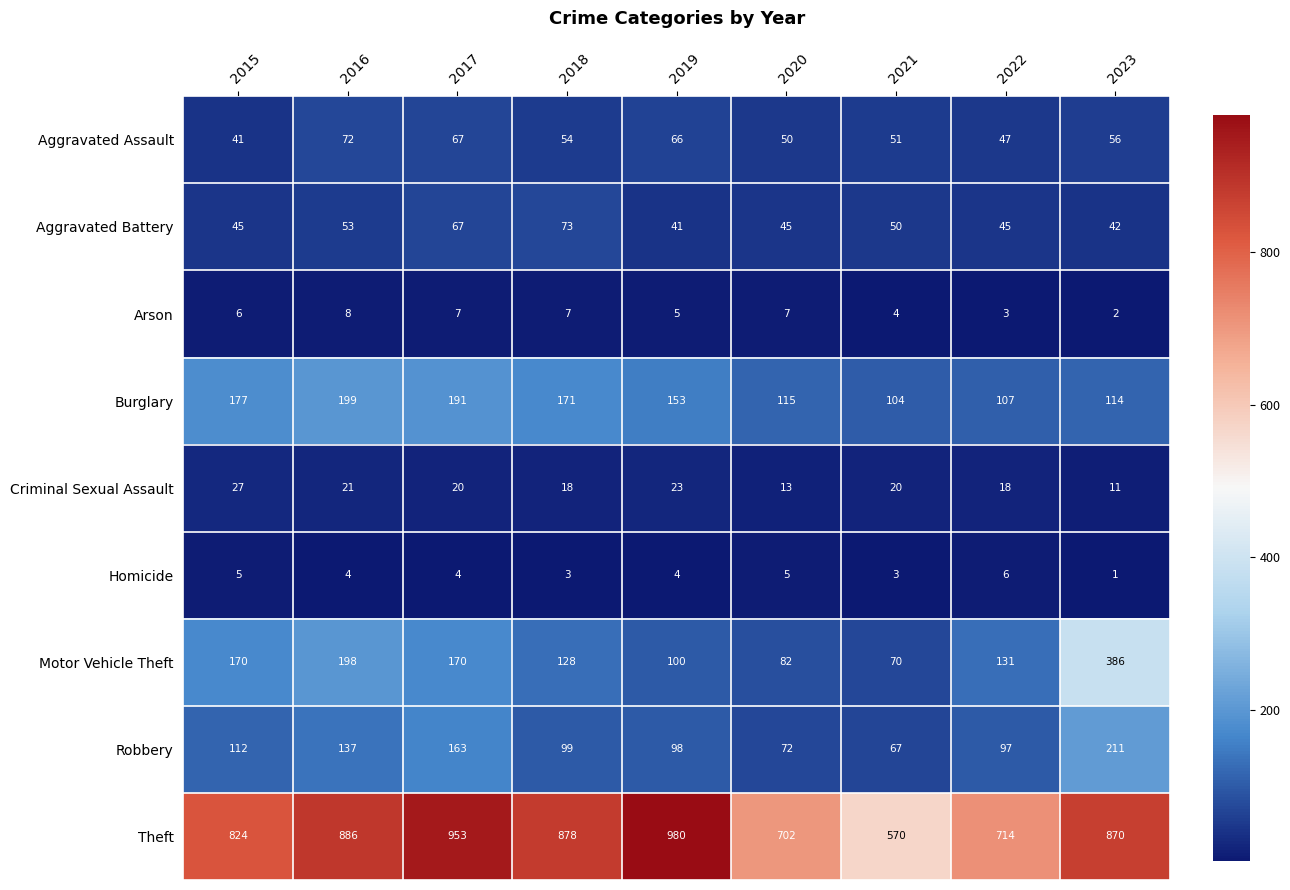

At 2020, list the series in order from largest to smallest.

Theft, Burglary, Motor Vehicle Theft, Robbery, Aggravated Assault, Aggravated Battery, Criminal Sexual Assault, Arson, Homicide